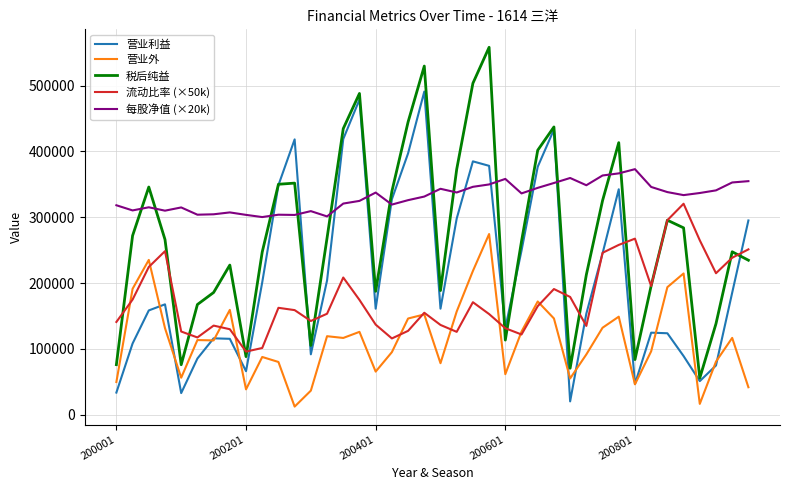

After their last crossing, which series has the higher values: 每股净值 (×20k) or 营业利益?

每股净值 (×20k)